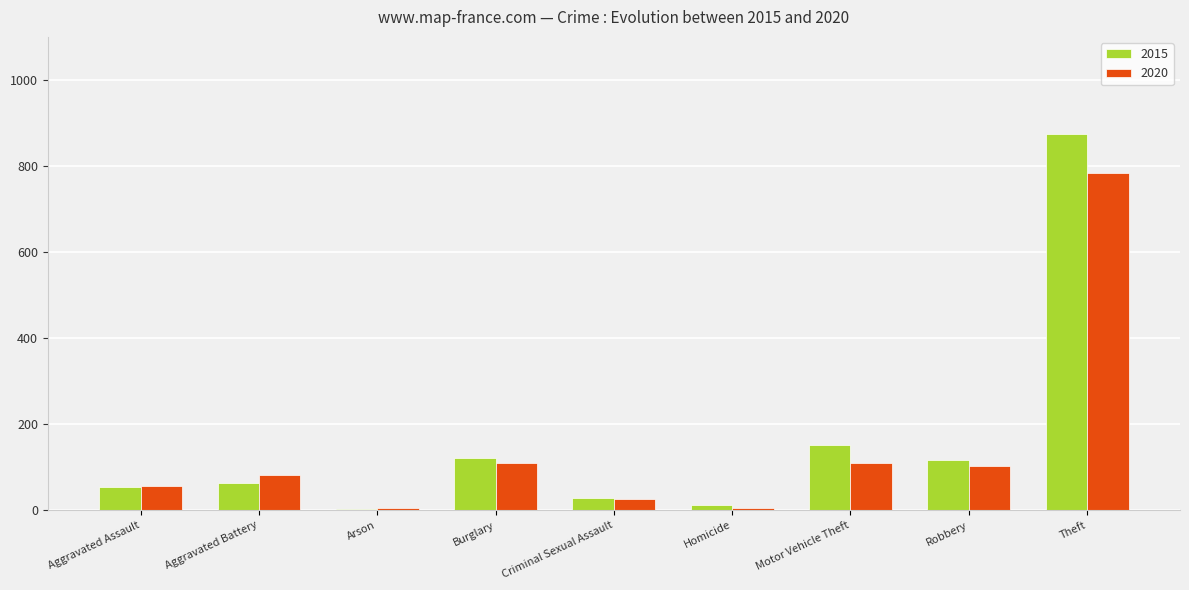

Which series has the widest spread of values?

2015